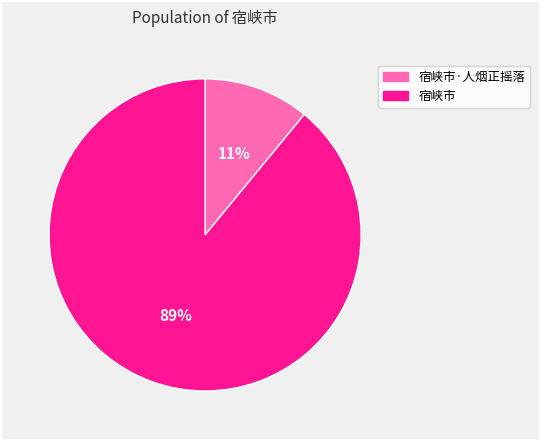

To the nearest percent, what is the difference between the largest and smallest slice percentages?

78%